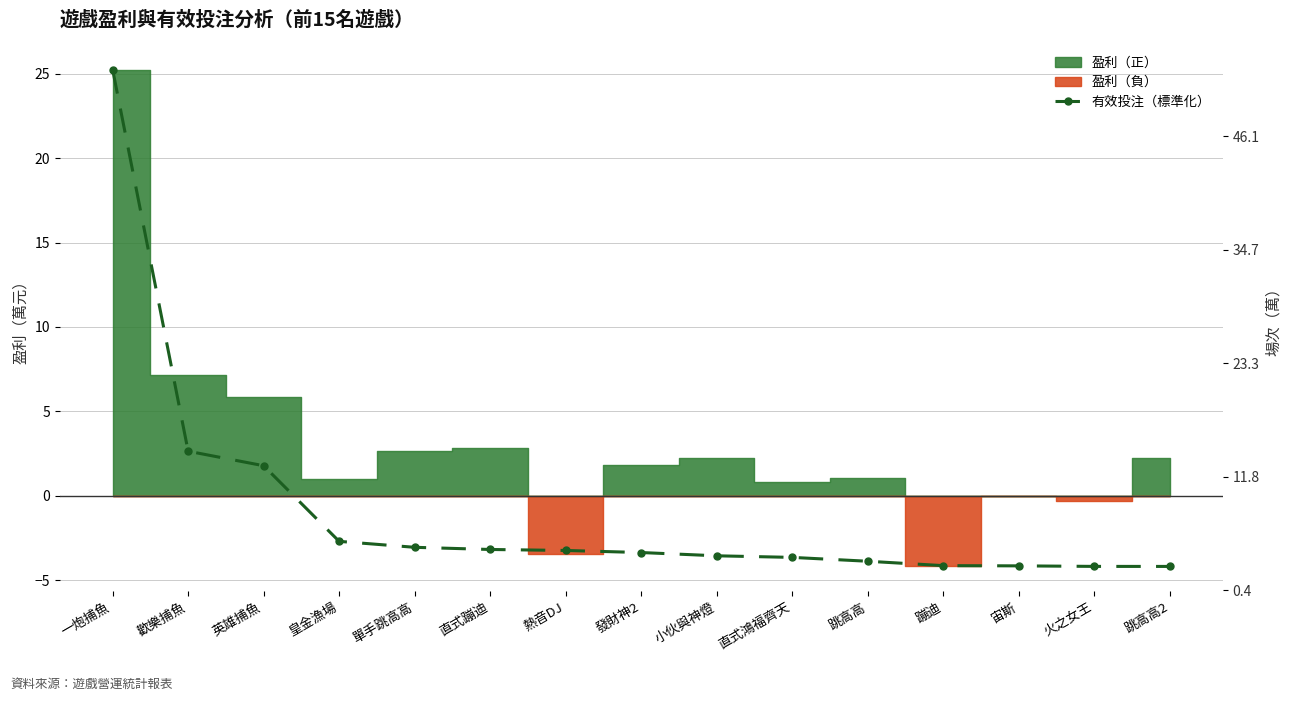

What is the smallest value displayed?

-4.2